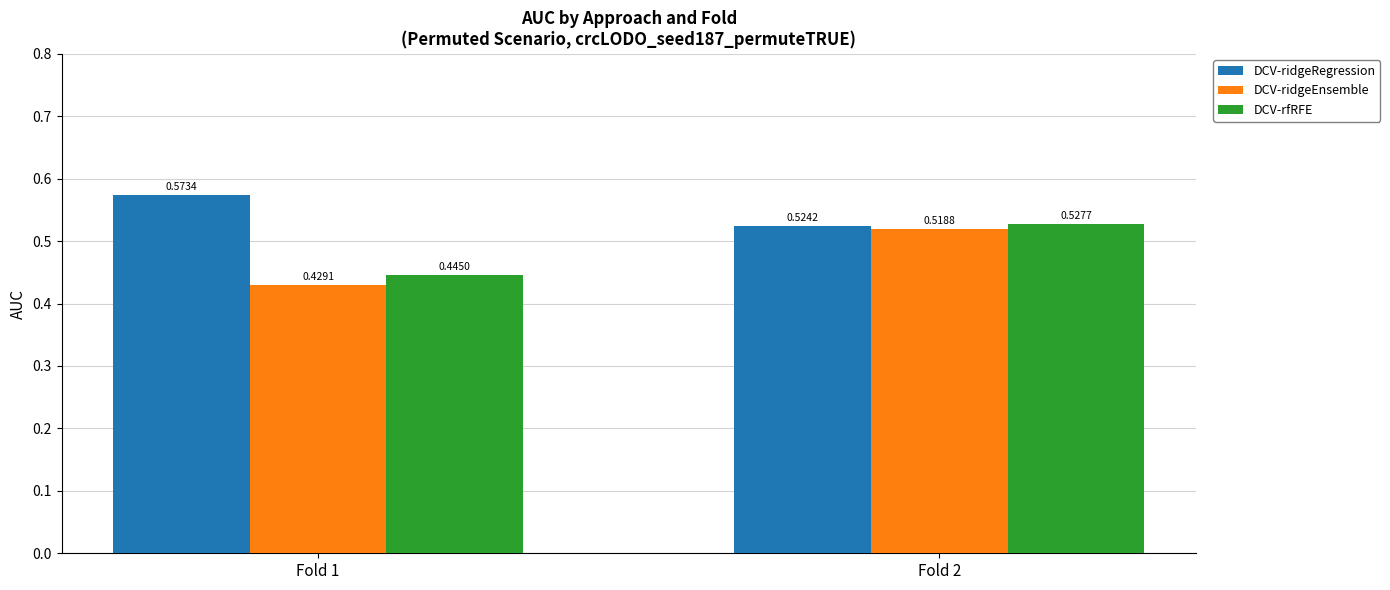

Which series has the largest total across all categories?

DCV-ridgeRegression